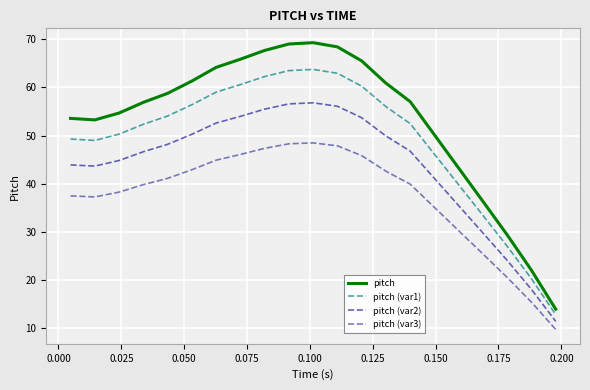

Does the chart have visible grid lines?

Yes